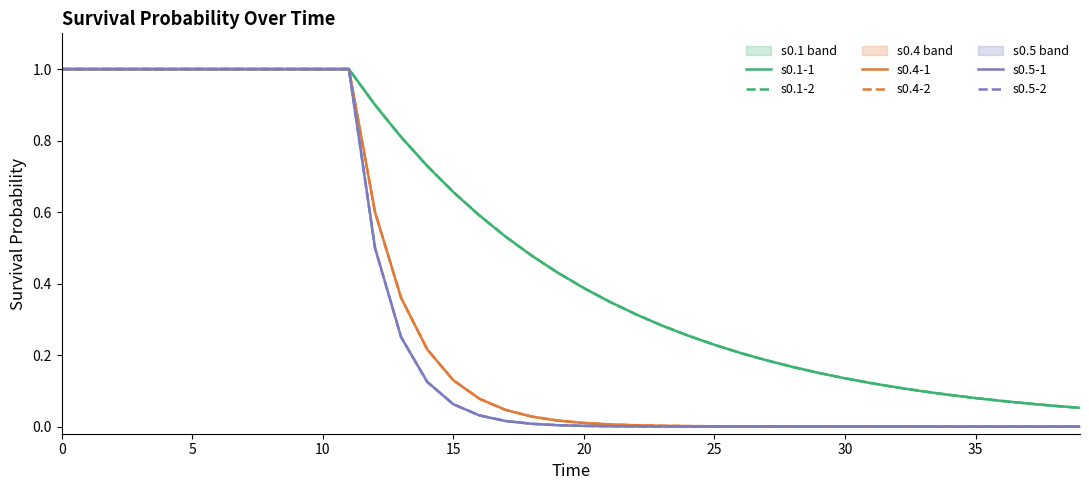

Is it true that s0.1-1 equals 0.0 at 38?

False